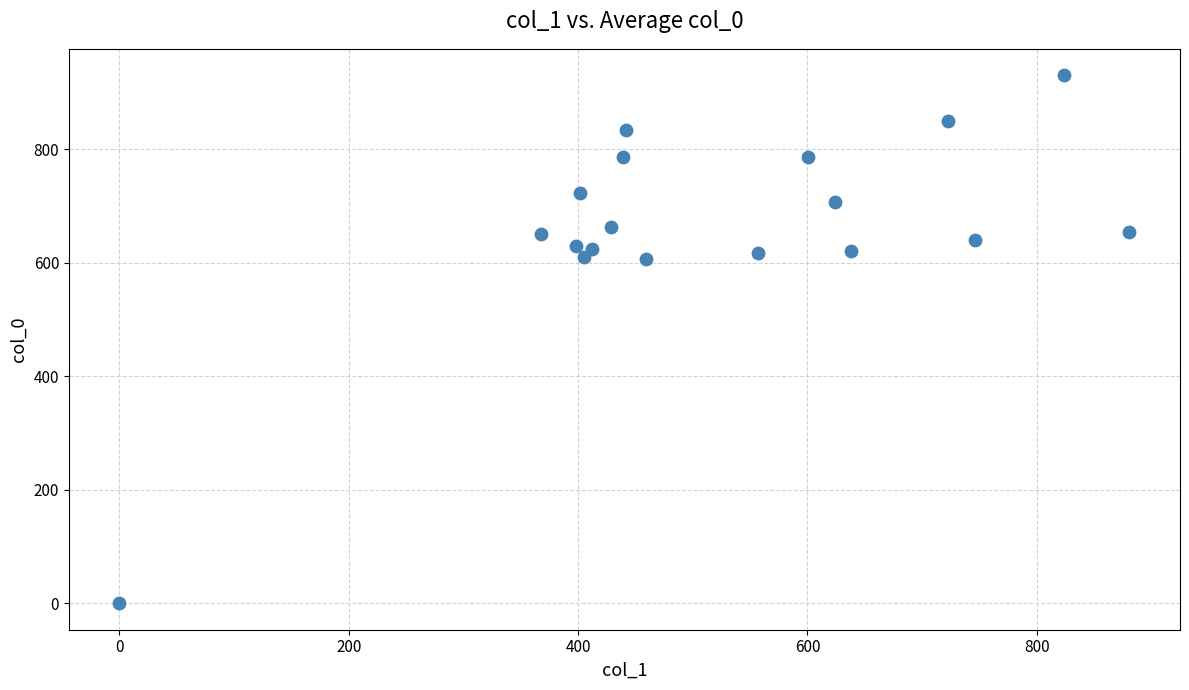

What is the range of X values (max minus min)?

880.9